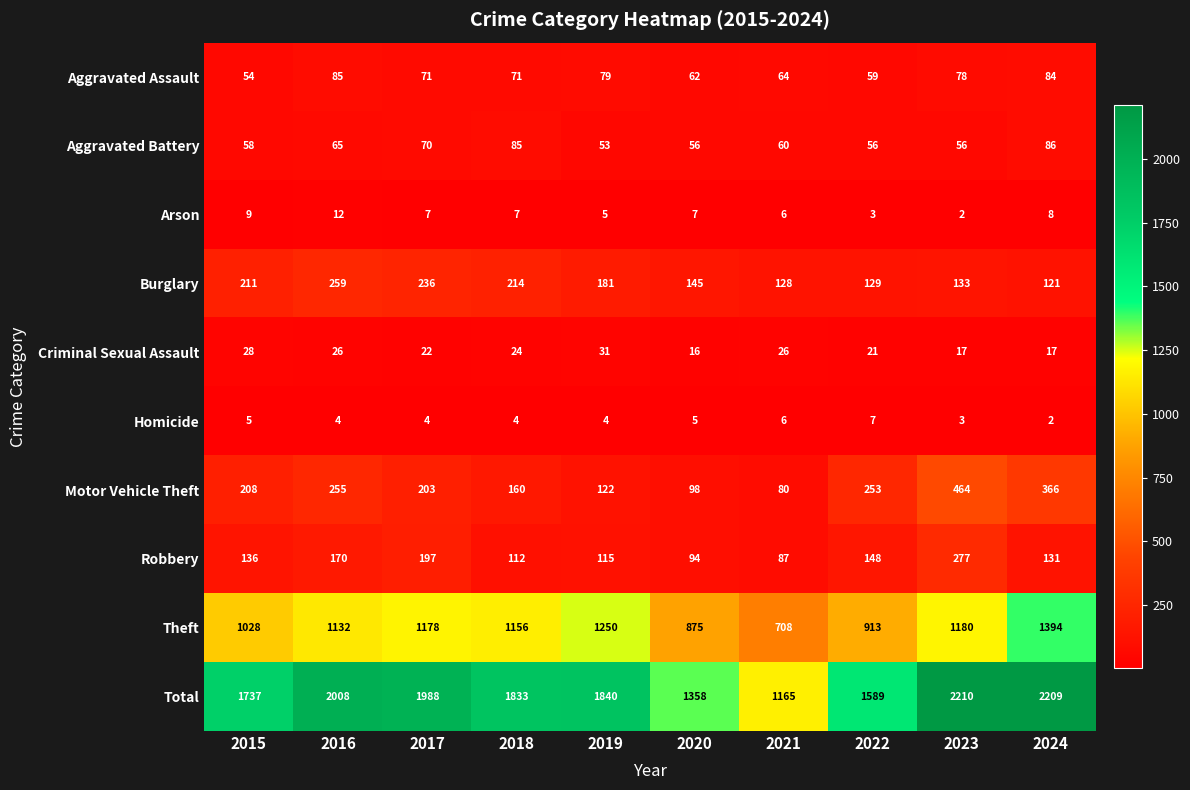

Is it true that Motor Vehicle Theft equals 72 at 2016?

False